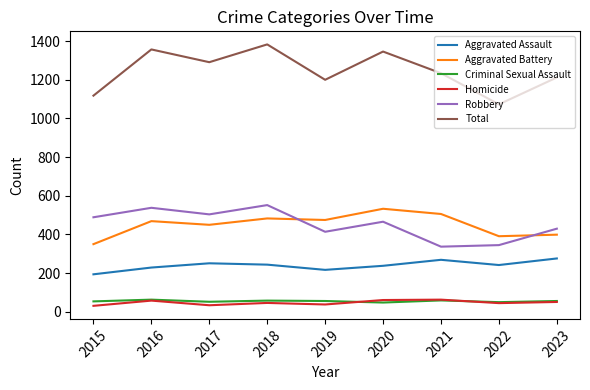

How many lines are shown in the chart?

6